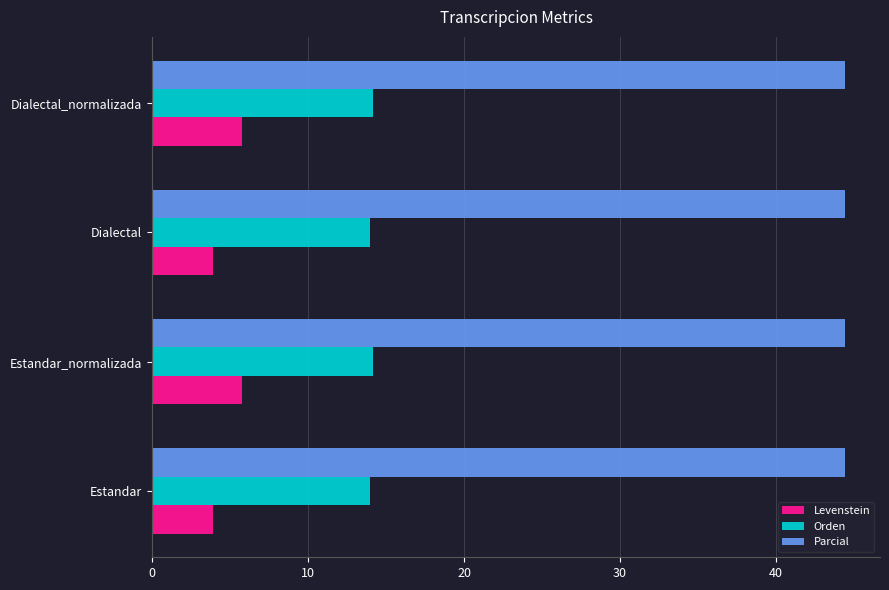

Is it true that Levenstein equals 6.6 at Estandar?

False